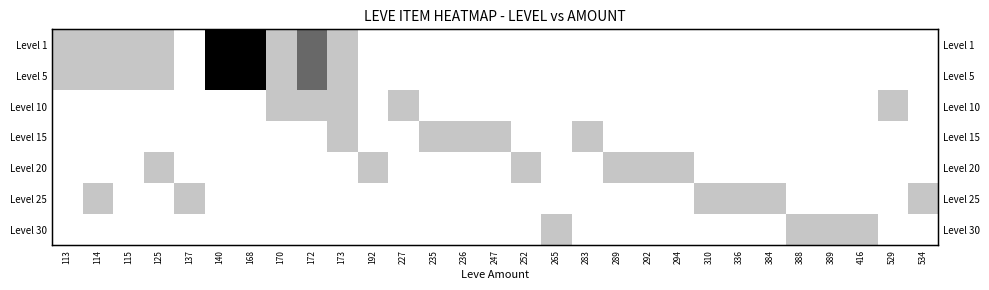

At 388, list the series in order from largest to smallest.

Level 30, Level 1, Level 5, Level 10, Level 15, Level 20, Level 25